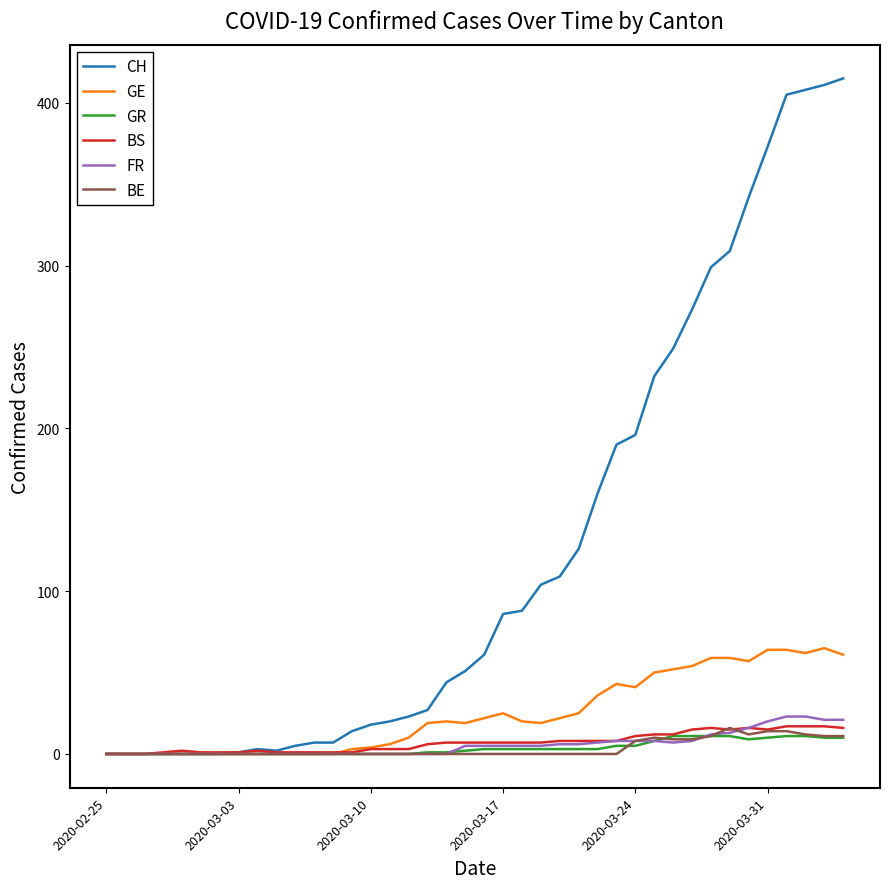

Which series has the widest spread of values?

CH